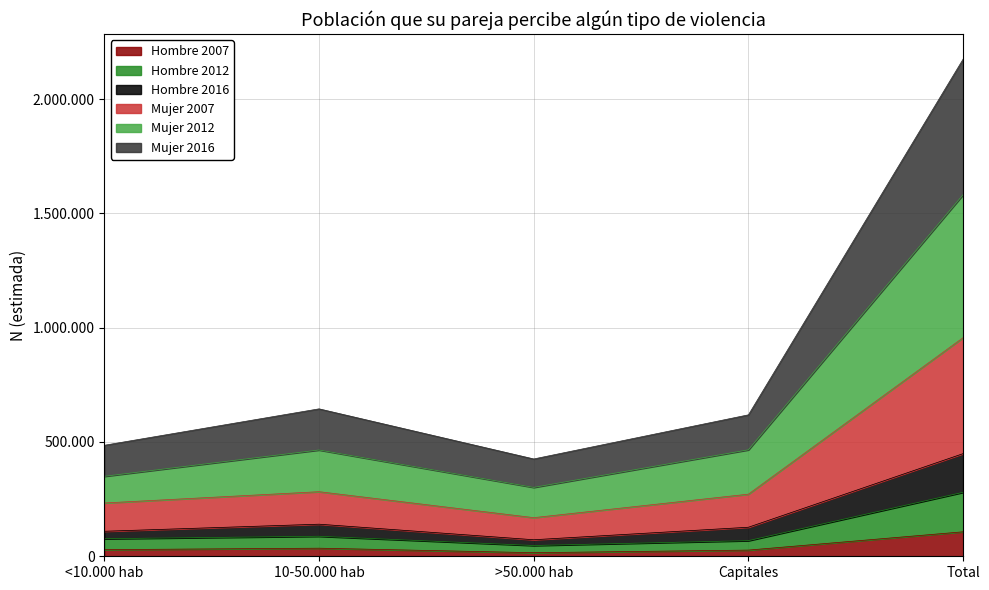

True or false: Mujer 2016 has a value of 268182 at Total.

False